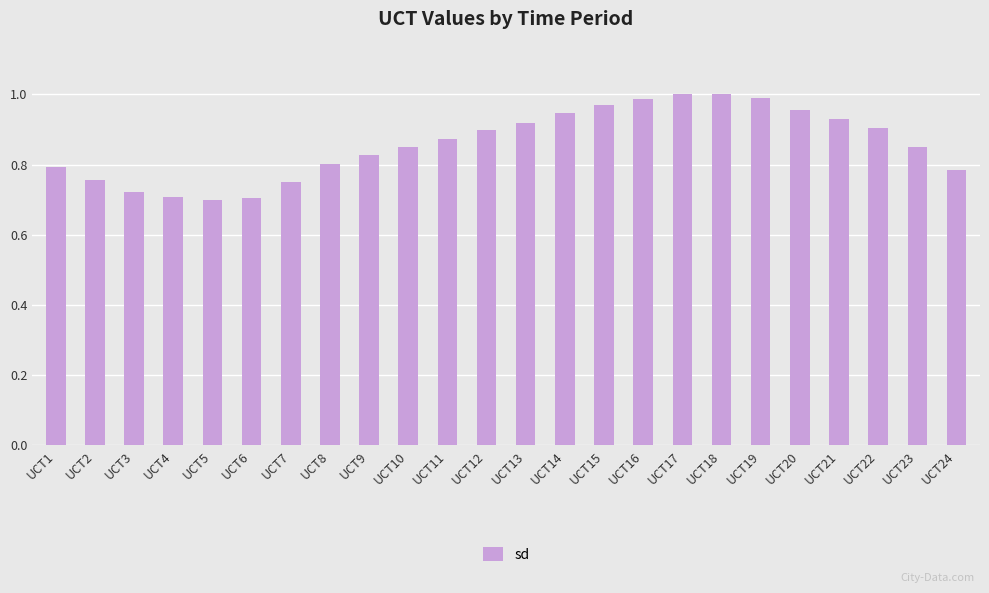

Which has a higher value, UCT13 or UCT21?

UCT21